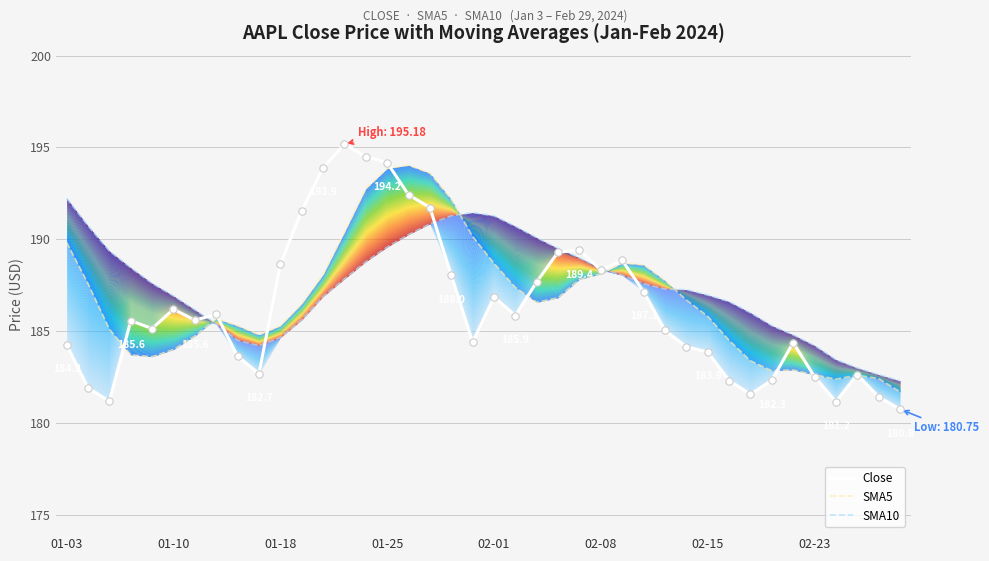

Is the value of Close at 9 greater than the value of SMA10 at 32?

No